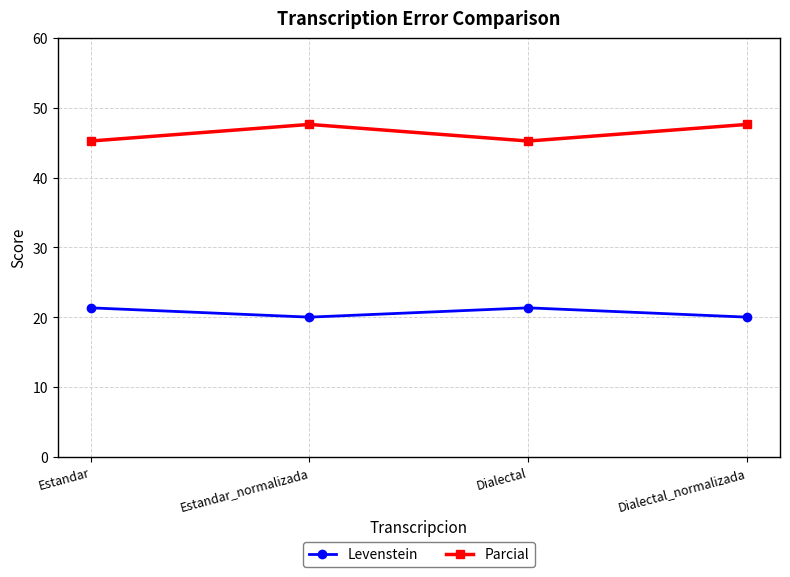

At Estandar_normalizada, list the series in order from smallest to largest.

Levenstein, Parcial